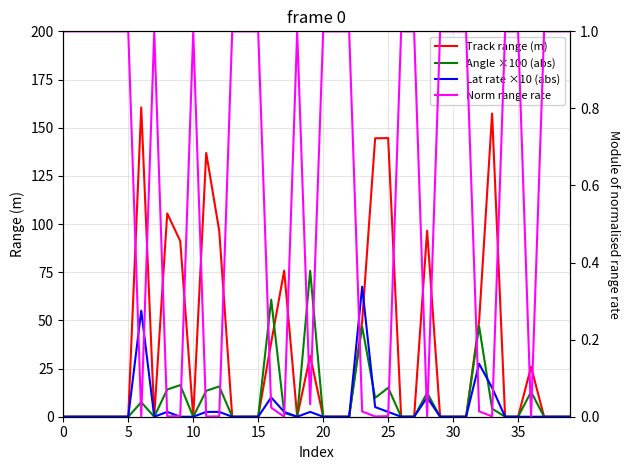

At which label is Lat rate ×10 (abs) closest to 33?

32